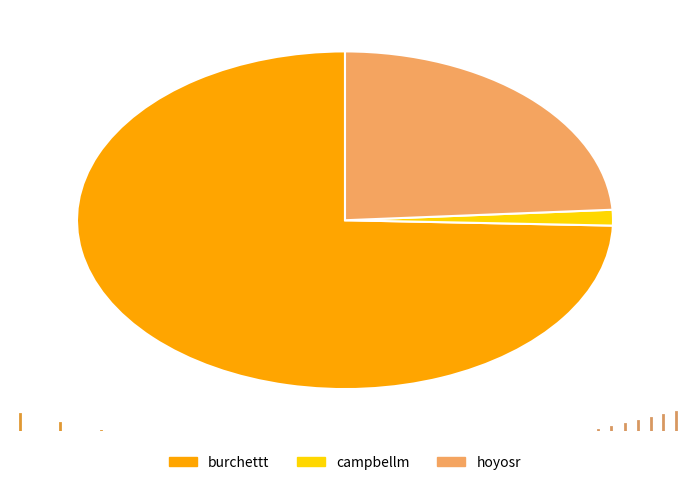

Is the sum of burchettt and hoyosr greater than half?

Yes